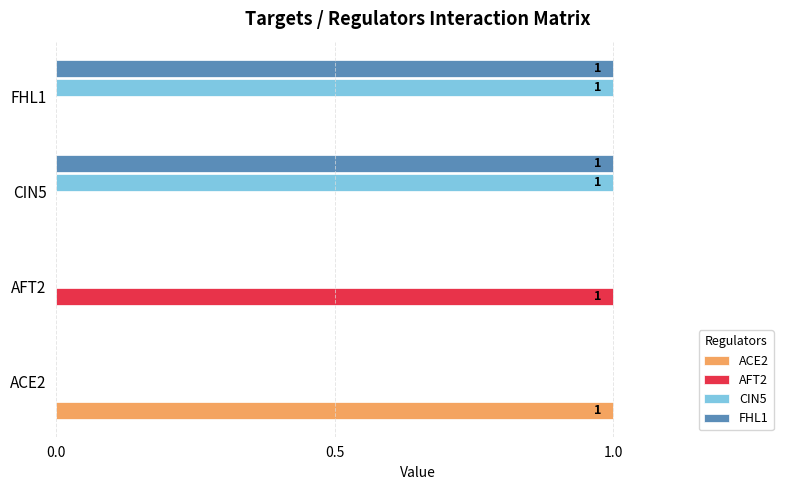

Which category has the highest value in the ACE2 series?

ACE2